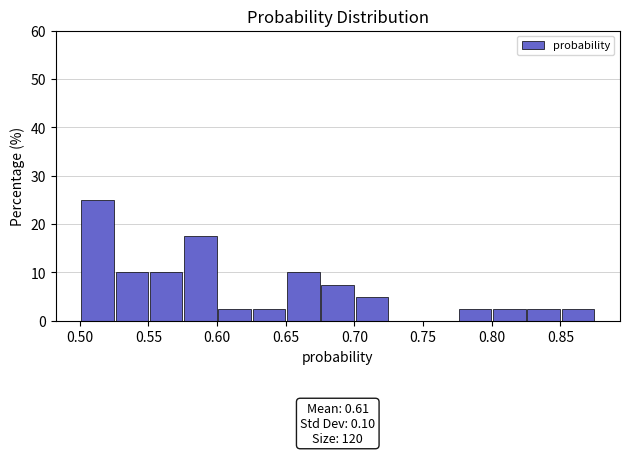

Which range on the x-axis has the tallest bar?

0.501 to 0.526